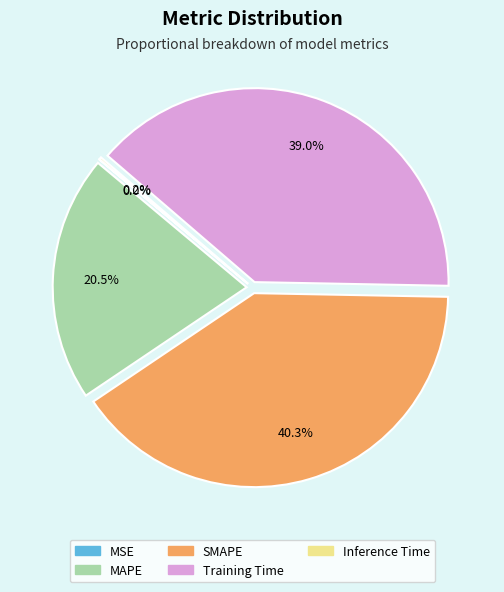

What percentage is NOT represented by Training Time?

61.0%